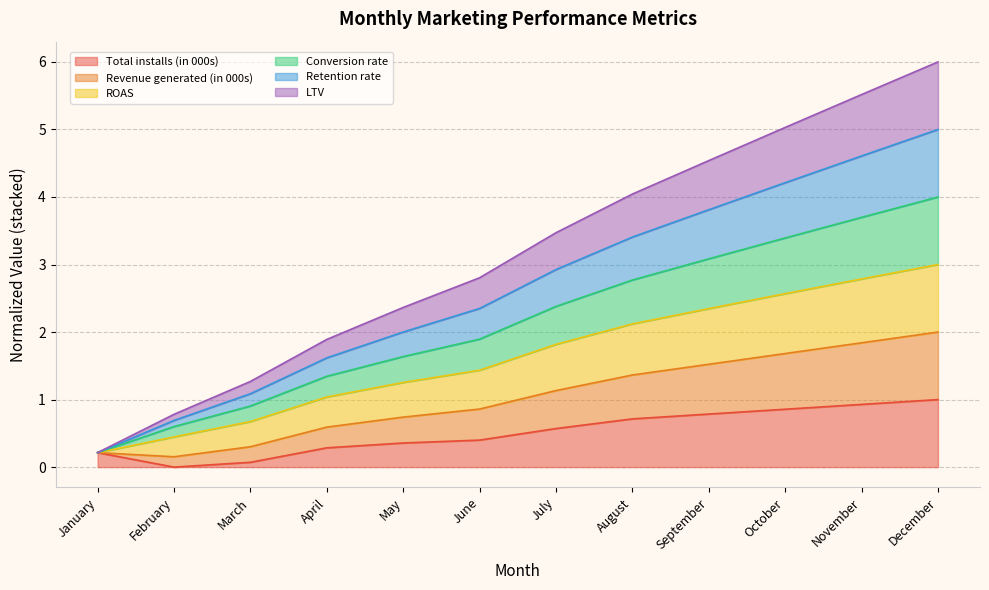

True or false: LTV and Total installs (in 000s) intersect in this chart.

False